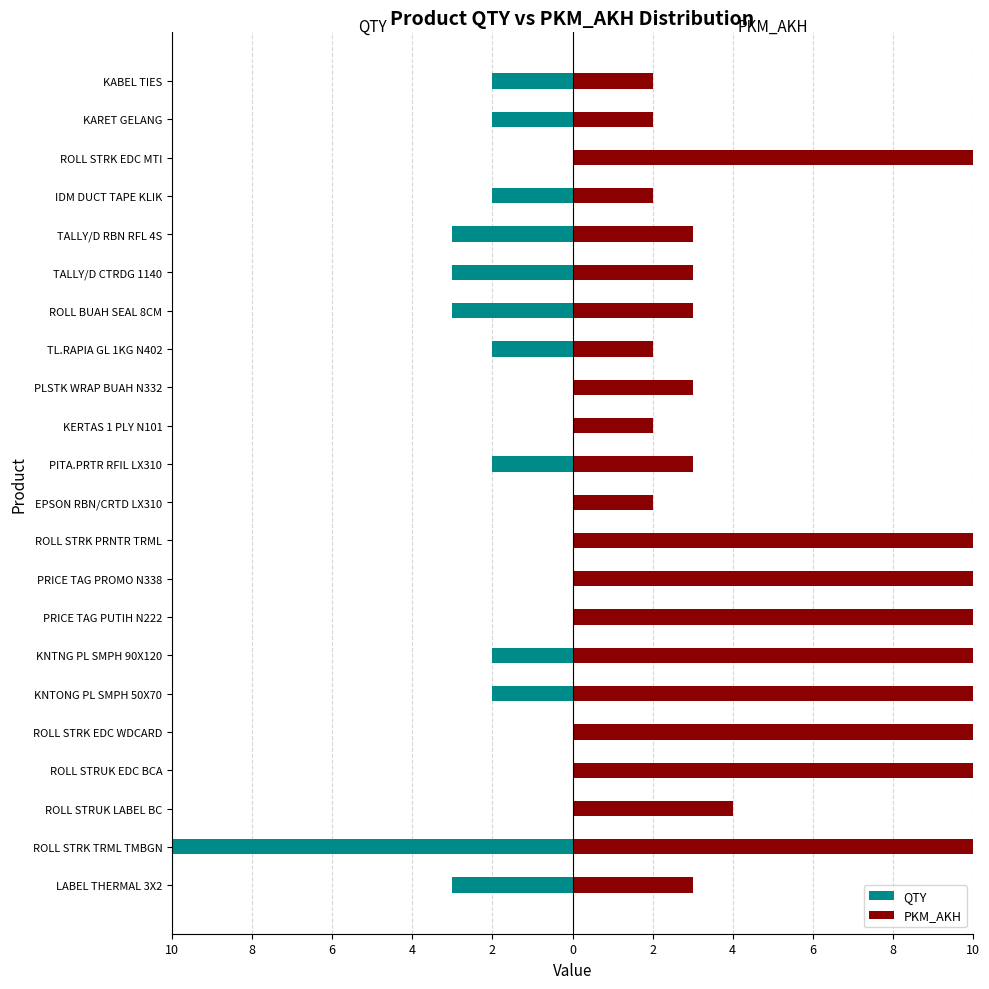

What are all the series names shown in the legend?

QTY, PKM_AKH